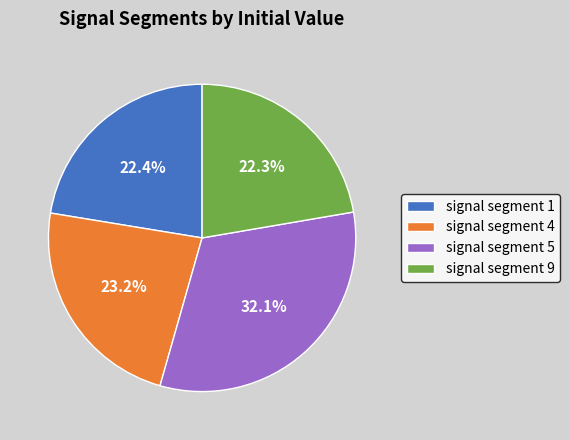

Combined, do signal segment 1 and signal segment 4 account for over 50%?

No